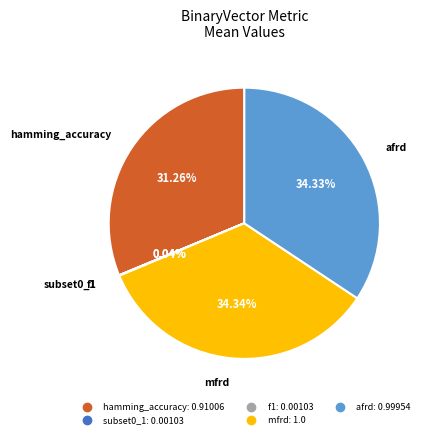

Is the sum of afrd and mfrd greater than half?

Yes